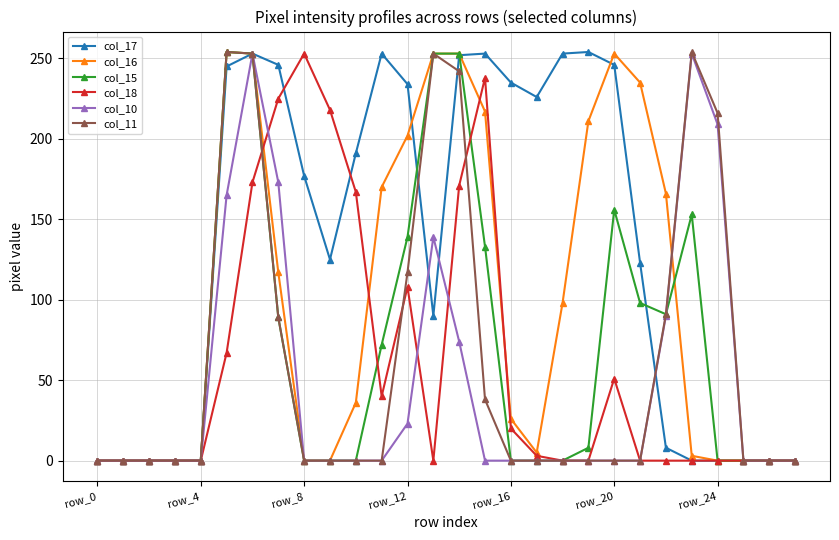

Which series has the largest total across all categories?

col_17